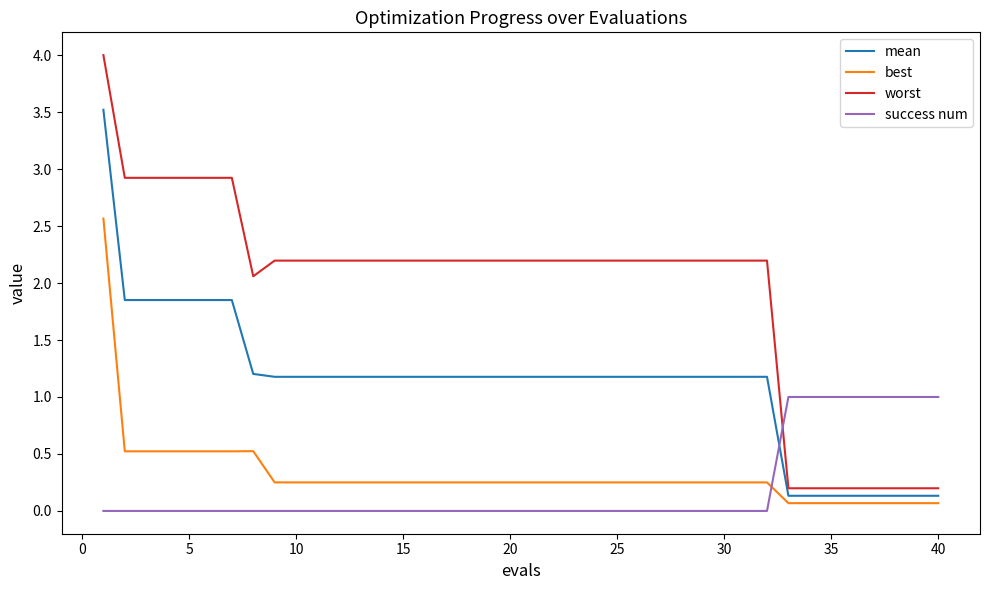

Rank the series by their maximum value, from lowest to highest.

success num, best, mean, worst